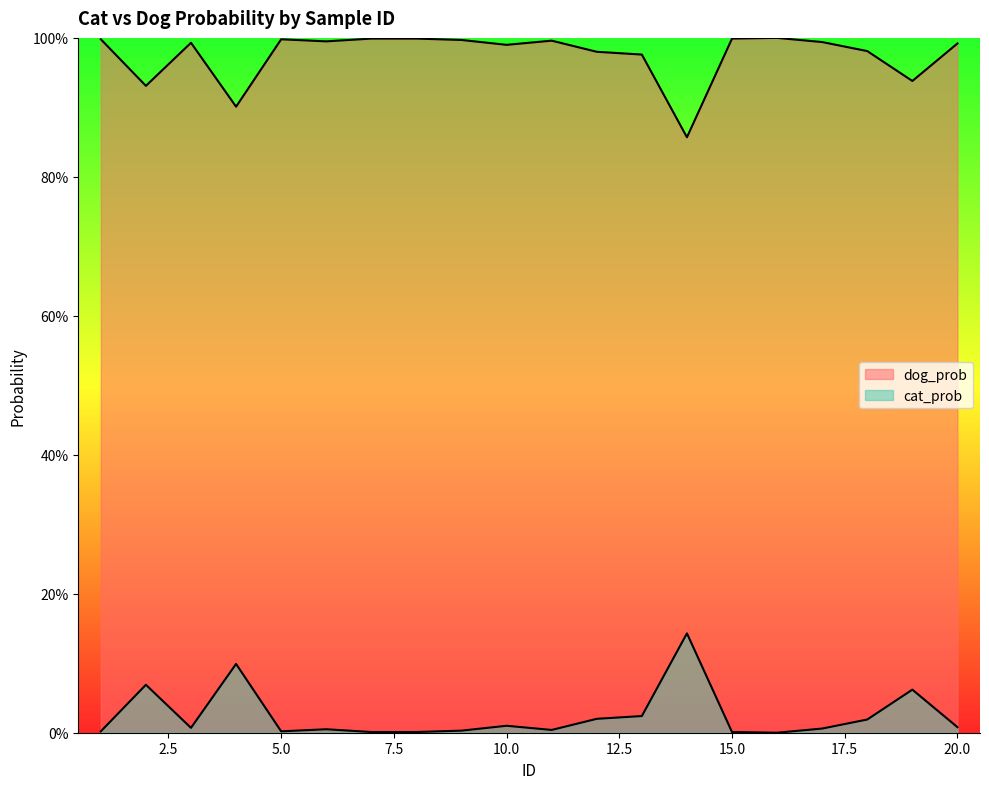

Rank the series by their average value, from highest to lowest.

cat_prob, dog_prob